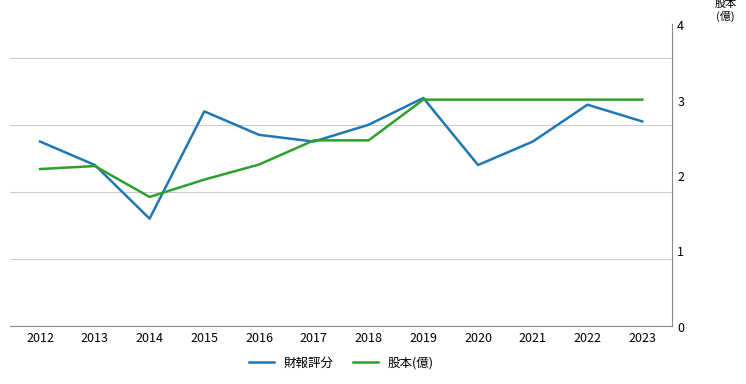

At how many categories does at least one series exceed 63?

3